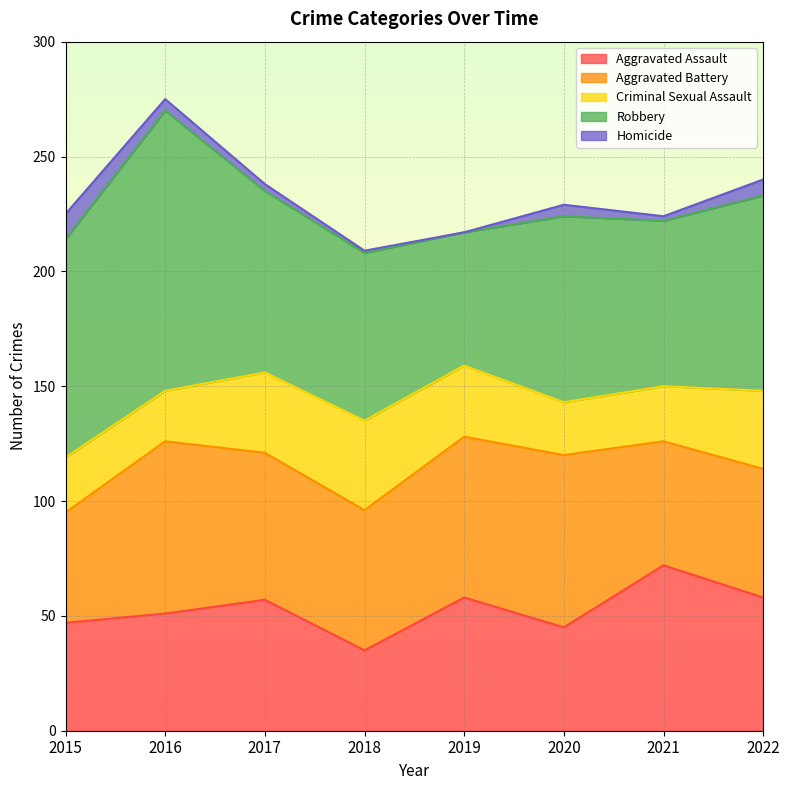

Is the value of Aggravated Battery at 2016 greater than the value of Robbery at 2020?

No